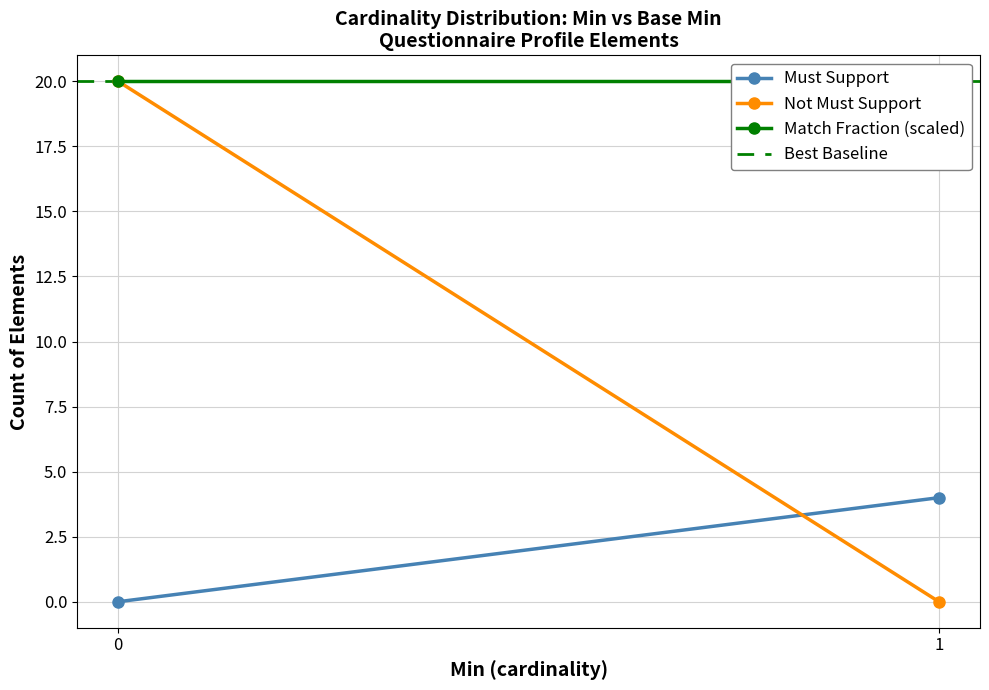

True or false: Best Baseline has a value of 20 at 0.

True